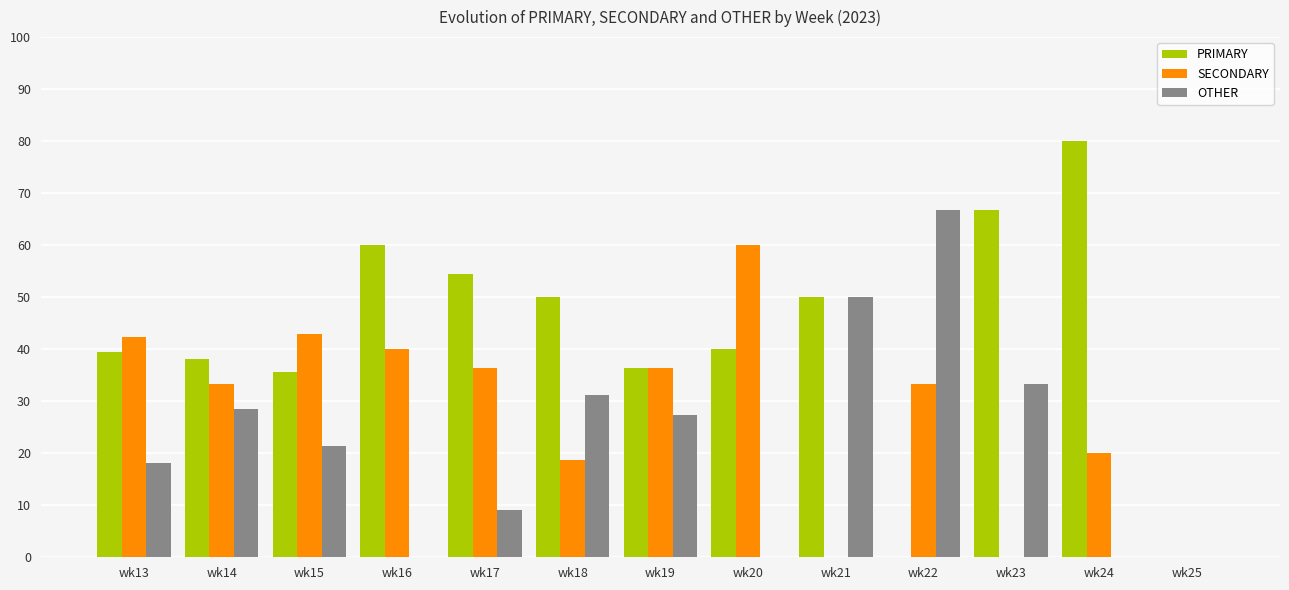

At which category does the chart reach its peak across all series?

wk24